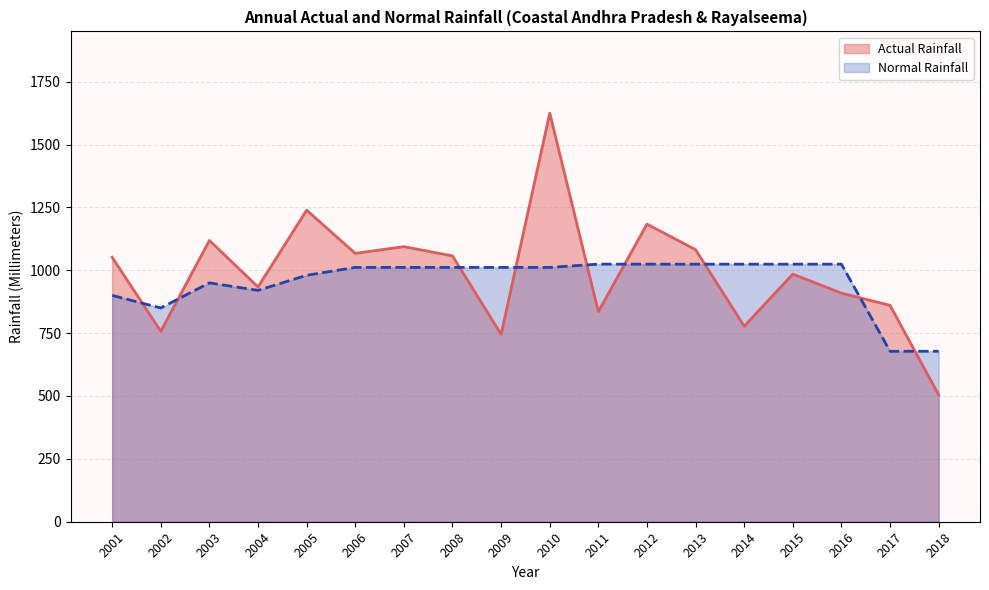

Between which two adjacent categories do Actual Rainfall and Normal Rainfall first intersect?

2001 and 2002